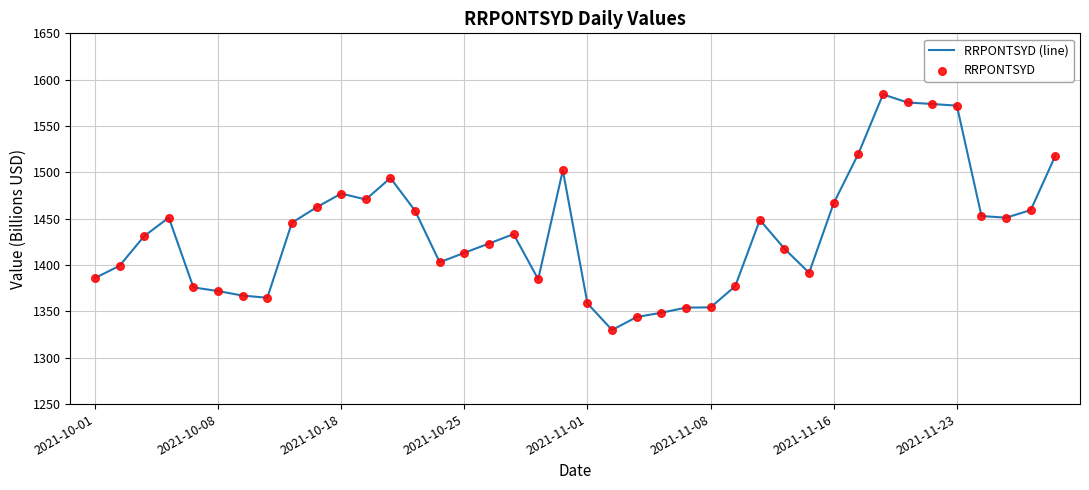

What is the maximum value shown in the chart?

1584.1